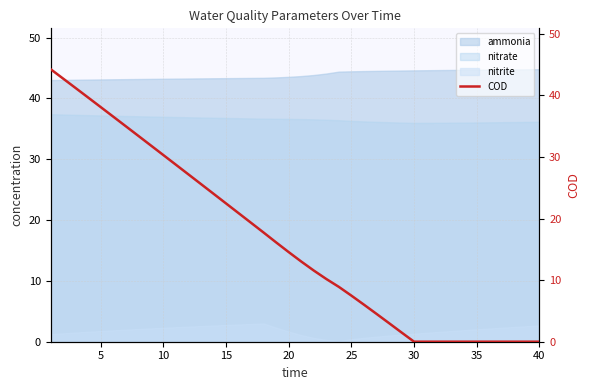

Reading right to left, list all the values displayed in this chart.

0.0	0.0	0.0	0.0	0.0	0.0	0.0	0.0	0.0	0.0	0.0	1.5	3.0	4.5	6.0	7.5	8.9	10.2	11.6	13.0	14.6	16.1	17.7	19.3	20.9	22.5	24.0	25.6	27.2	28.7	30.3	31.9	33.4	35.0	36.6	38.1	39.7	41.2	42.7	44.3